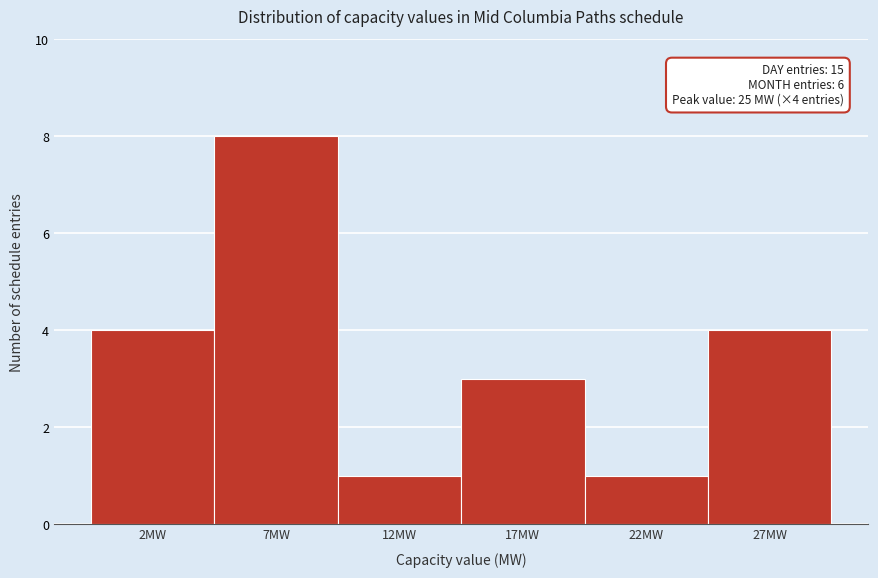

Reading right to left, transcribe all the data shown in this chart.

27MW=4	22MW=1	17MW=3	12MW=1	7MW=8	2MW=4